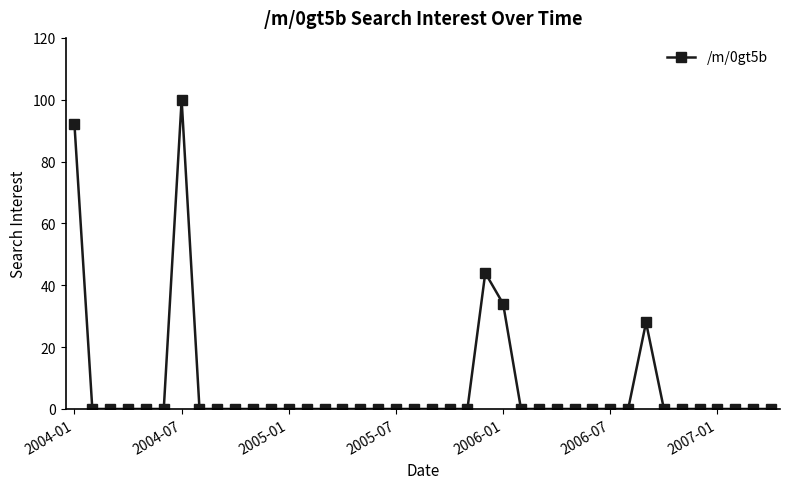

What is the average value?

7